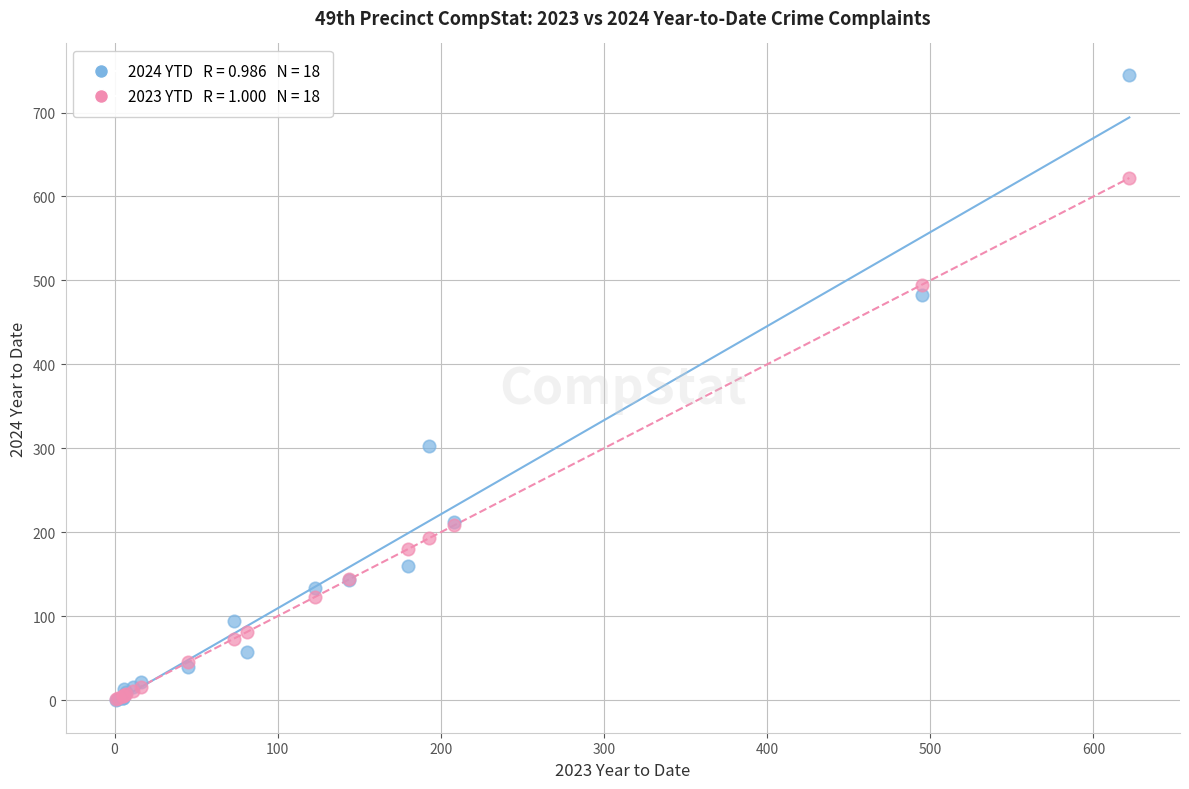

Across all series, what Y value is closest to 372?

303